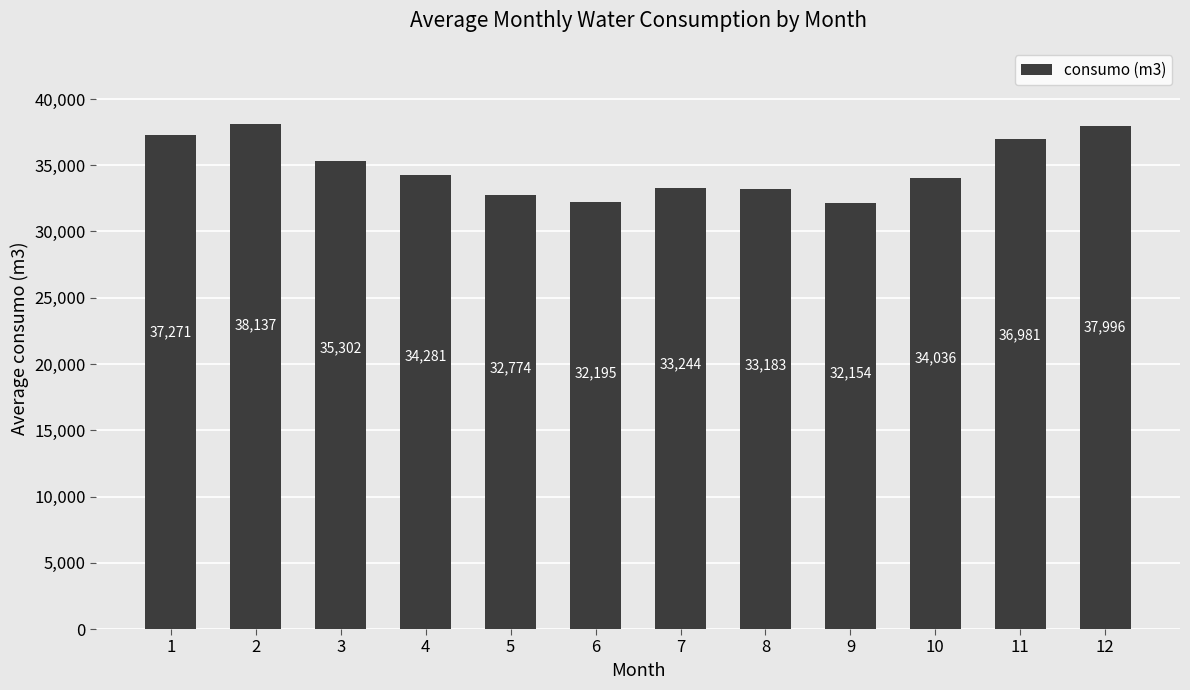

What is the change in value from 1 to 7?

-4026.6